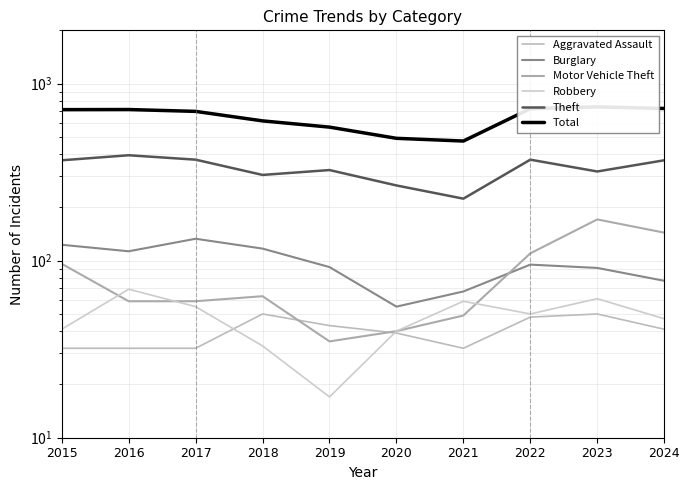

Between 2017 and 2020, which series saw the biggest shift?

Total